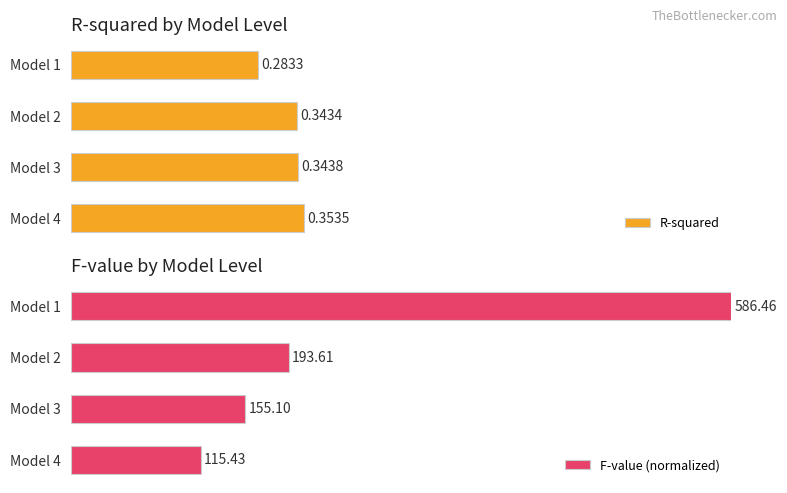

How many bars are there in total?

8